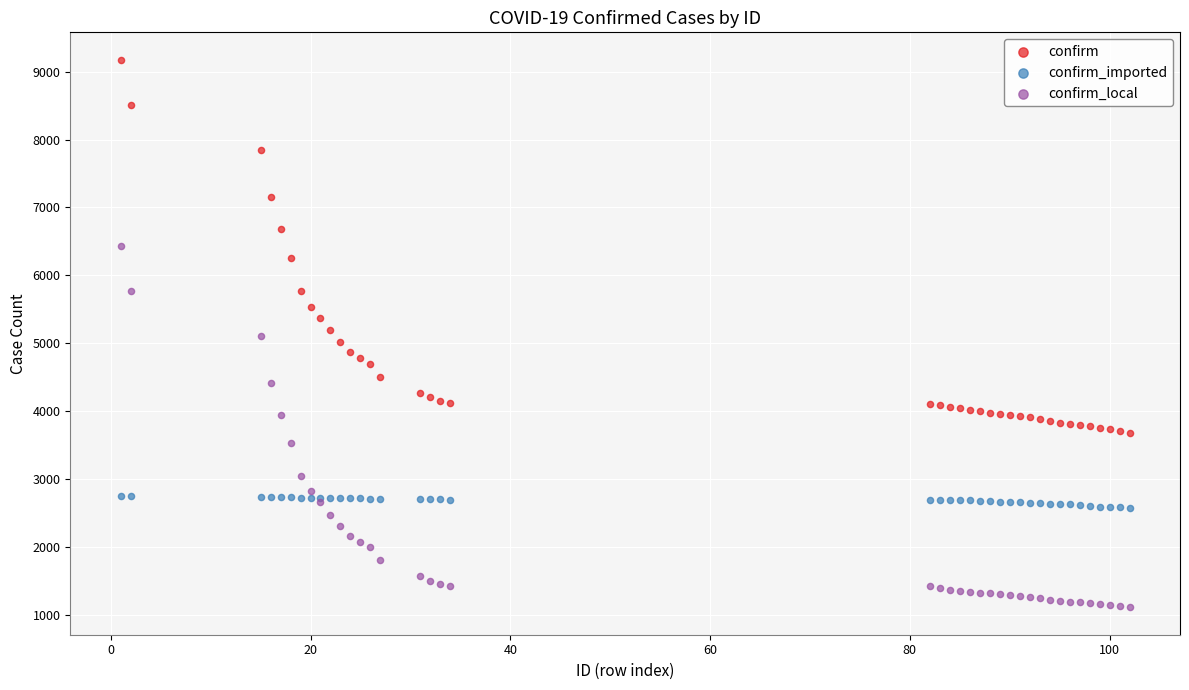

Which series contains the highest Y value?

confirm